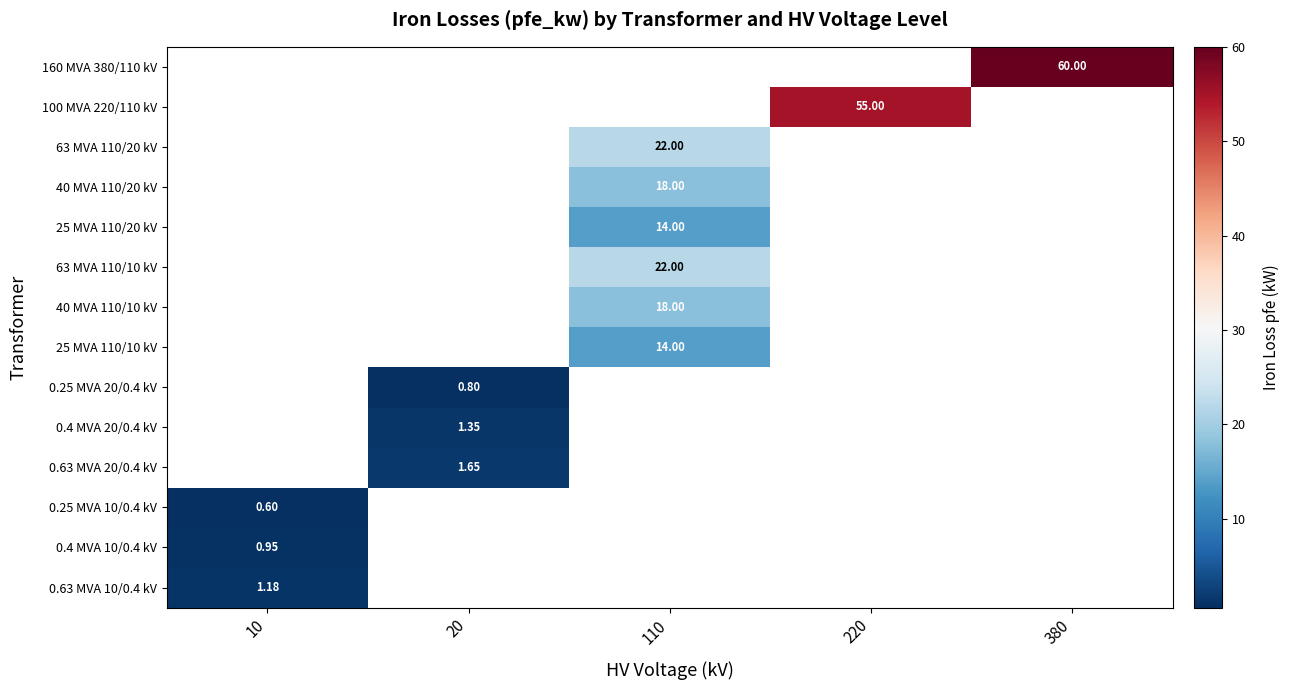

At which label does 0.63 MVA 10/0.4 kV reach its peak?

10